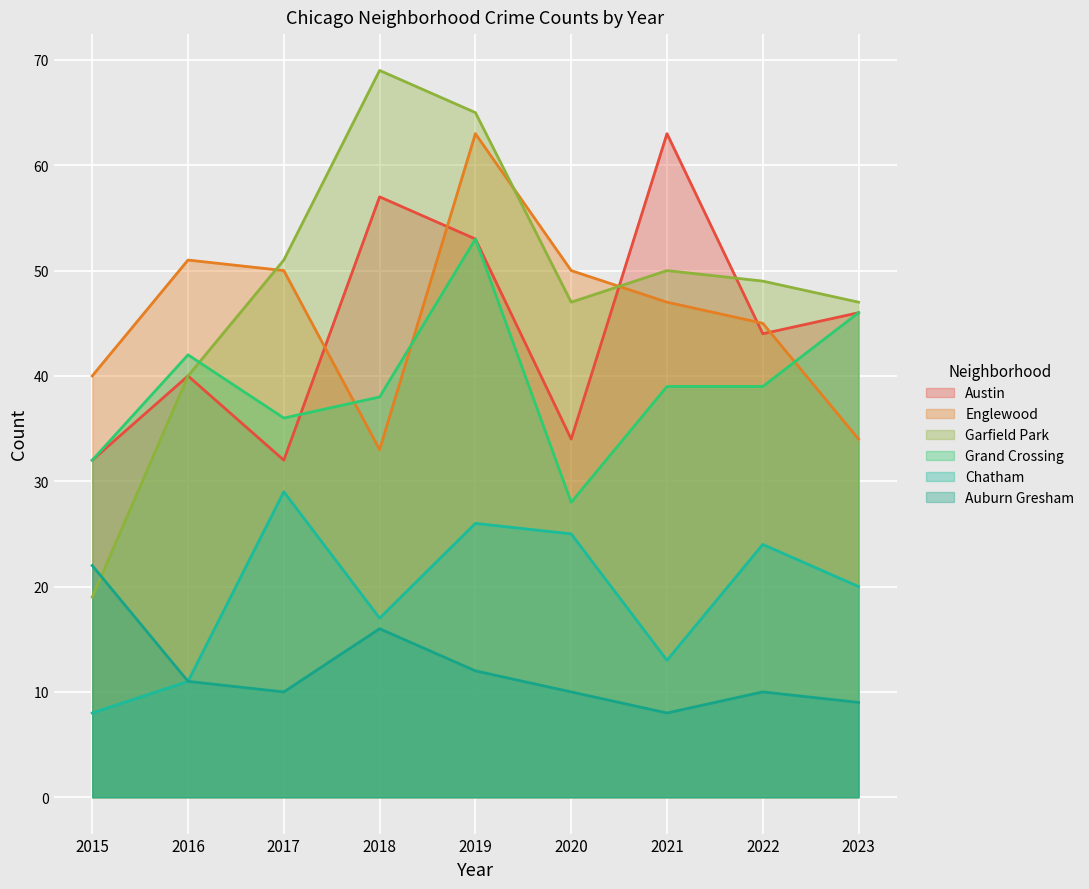

Reading left to right, list all the values displayed in this chart.

Austin: 32	40	32	57	53	34	63	44	46
Englewood: 40	51	50	33	63	50	47	45	34
Garfield Park: 19	40	51	69	65	47	50	49	47
Grand Crossing: 32	42	36	38	53	28	39	39	46
Chatham: 8	11	29	17	26	25	13	24	20
Auburn Gresham: 22	11	10	16	12	10	8	10	9